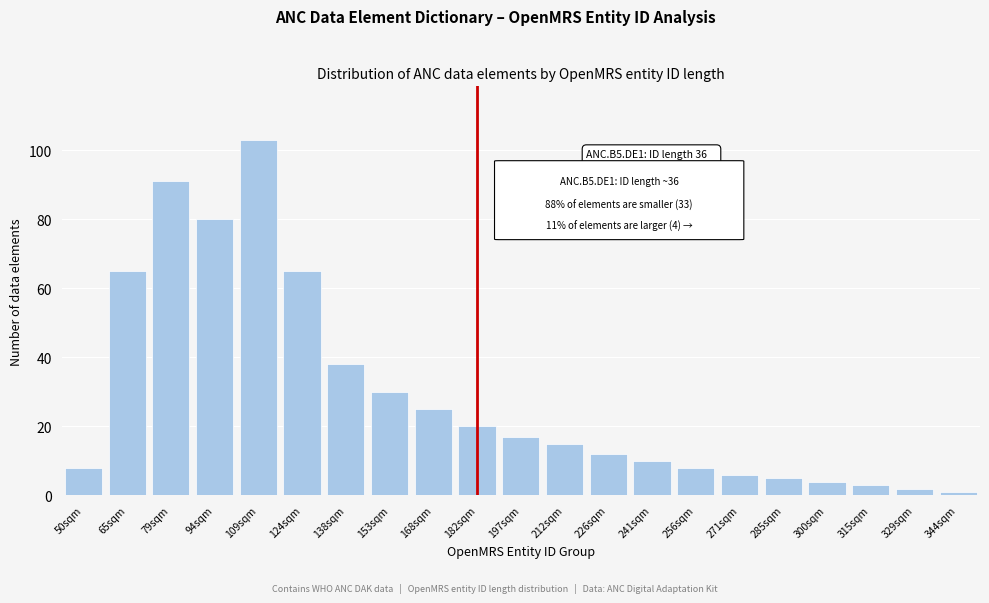

Reading left to right, what are all the values shown in this chart?

50sqm=8	65sqm=65	79sqm=91	94sqm=80	109sqm=103	124sqm=65	138sqm=38	153sqm=30	168sqm=25	182sqm=20	197sqm=17	212sqm=15	226sqm=12	241sqm=10	256sqm=8	271sqm=6	285sqm=5	300sqm=4	315sqm=3	329sqm=2	344sqm=1